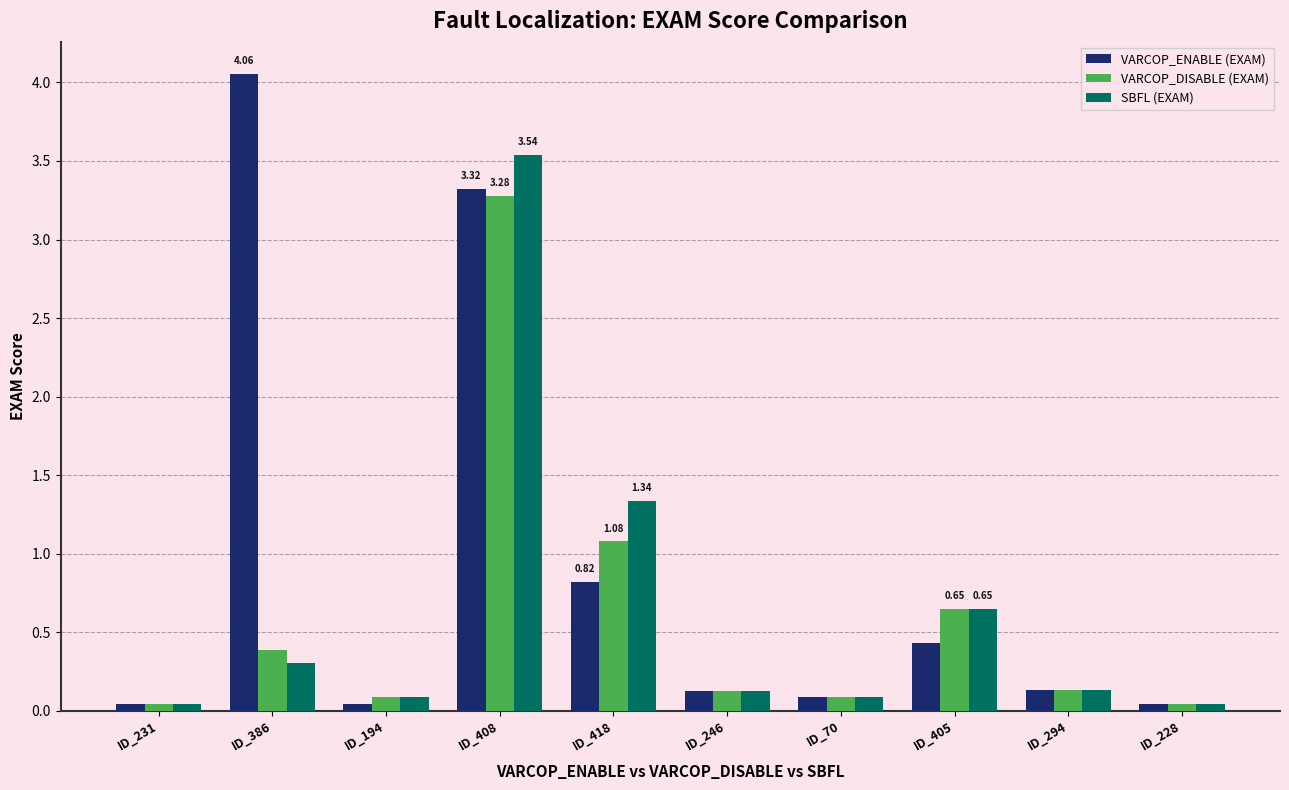

Which series has the largest total across all categories?

VARCOP_ENABLE (EXAM)